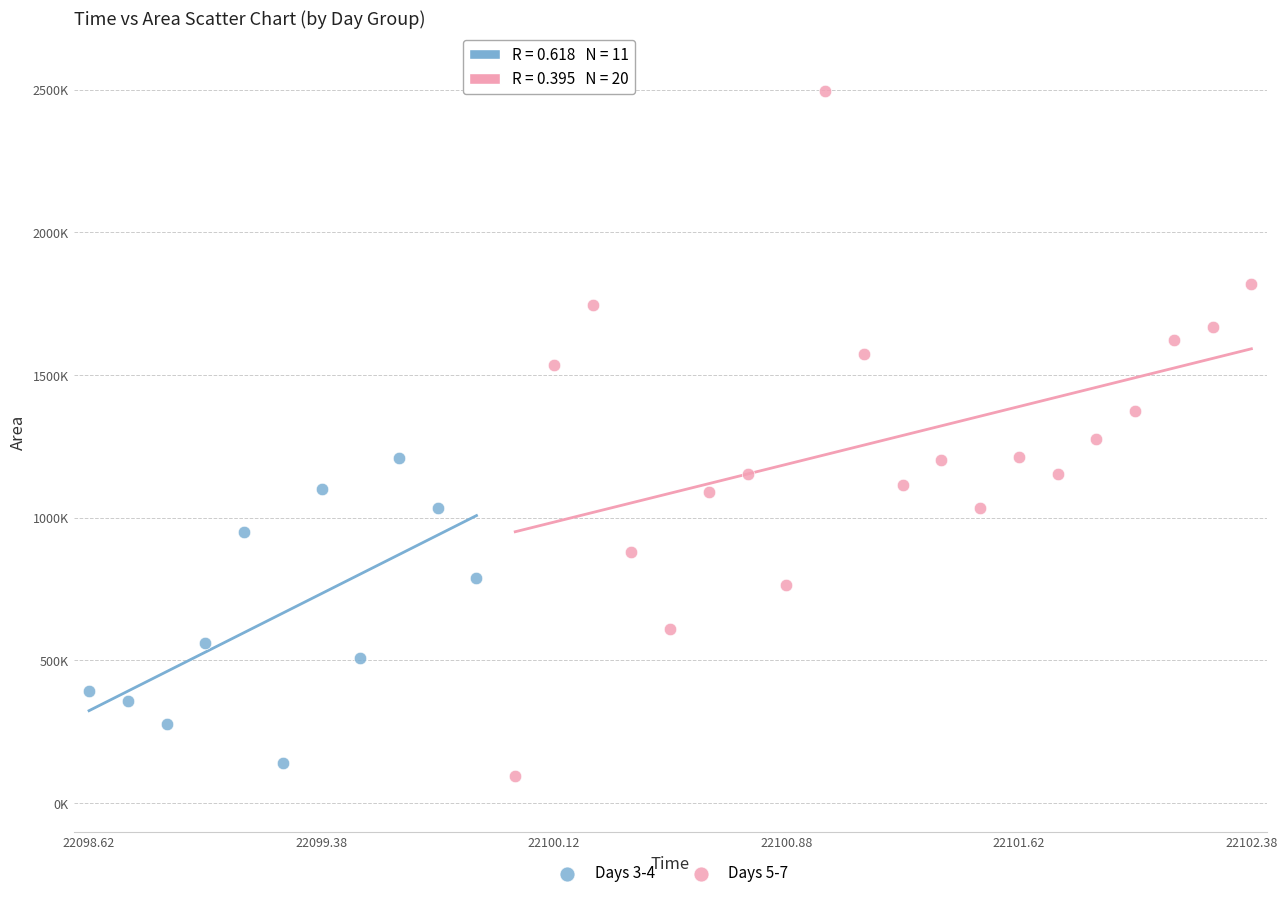

Which series reaches the maximum Y coordinate?

Days 5-7